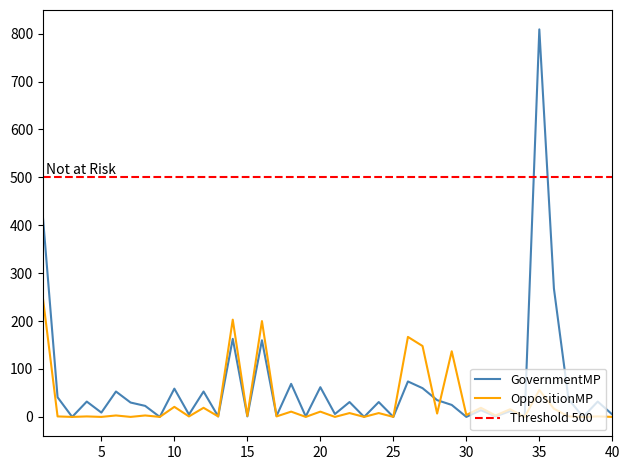

The value of OppositionMP at 8 is 3. True or false?

True